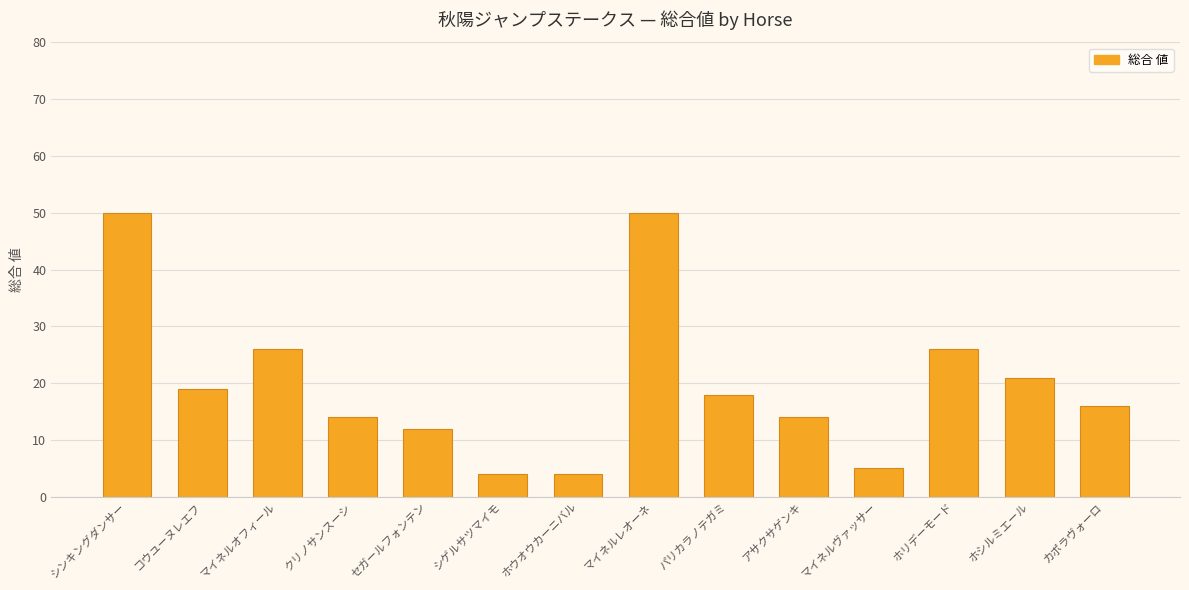

Reading right to left, transcribe all the data shown in this chart.

16	21	26	5	14	18	50	4	4	12	14	26	19	50